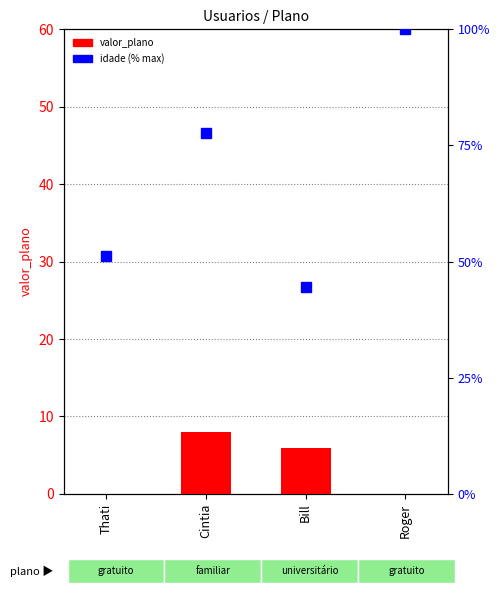

What is the label of the 2nd bar from the right?

Bill